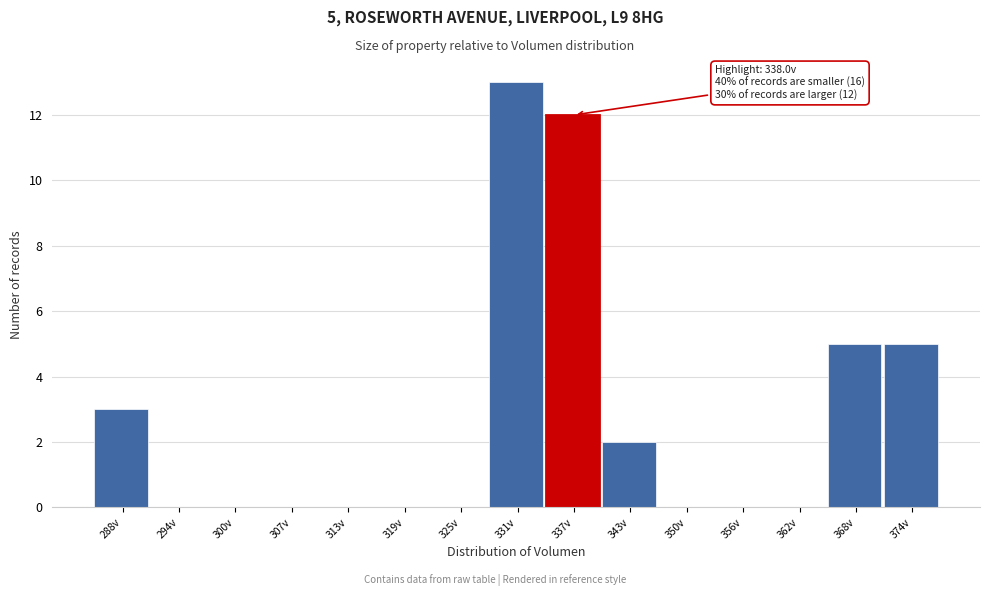

Reading left to right, what are all the values shown in this chart?

288v=3	294v=0	300v=0	307v=0	313v=0	319v=0	325v=0	331v=13	337v=12	343v=2	350v=0	356v=0	362v=0	368v=5	374v=5